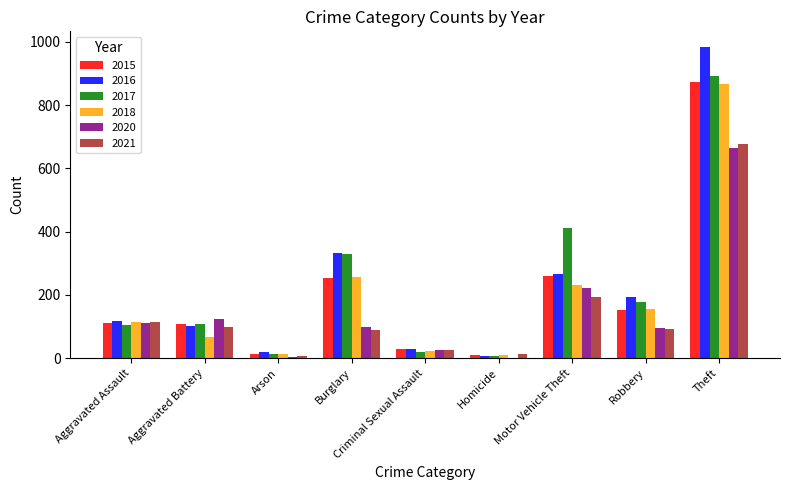

The value of 2016 at Robbery is 324. True or false?

False